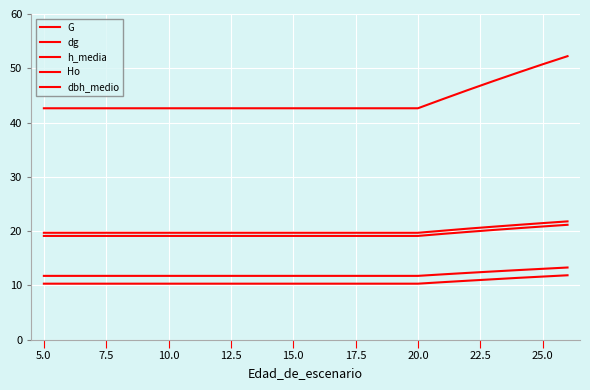

Is this an area chart (filled region under the line)?

No